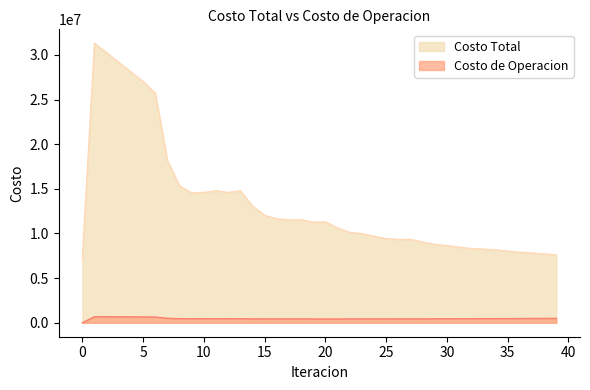

What is the difference between the highest and lowest values at 13?

14333231.0